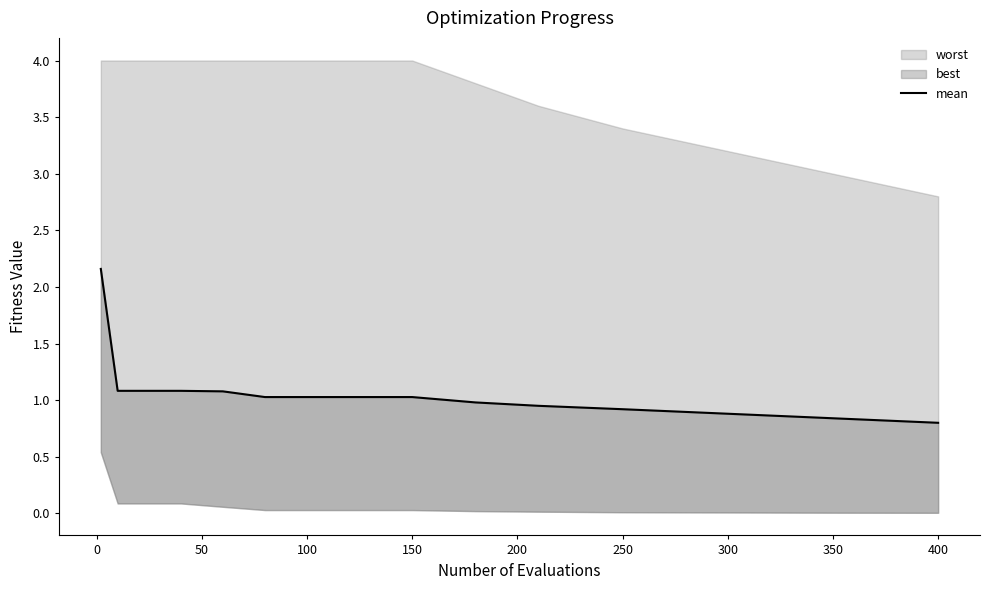

True or false: there are more than 2 points higher than both neighbors.

False